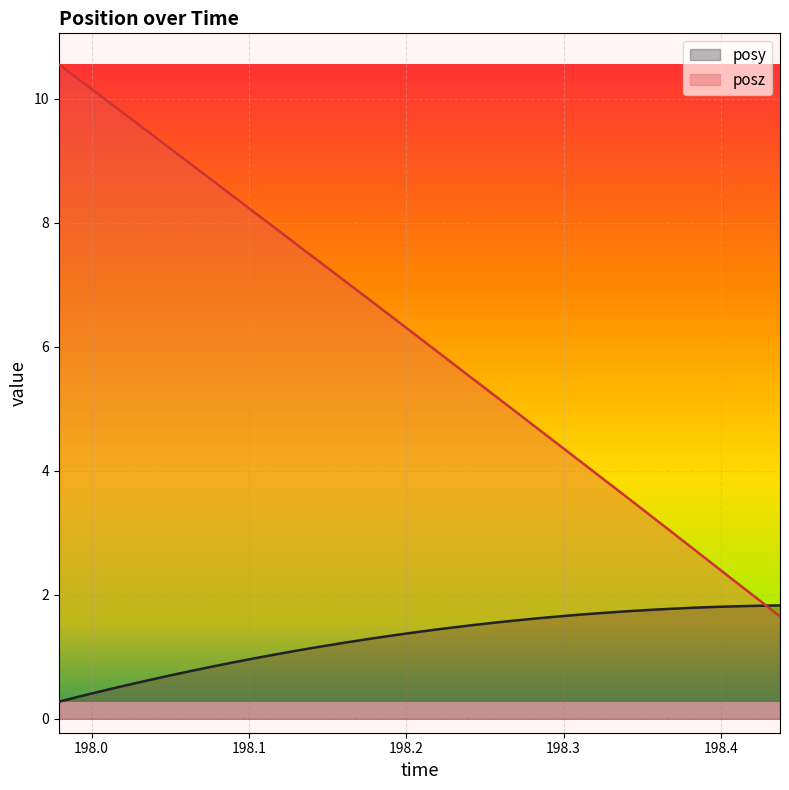

What is the sum of all posz values?

208.3